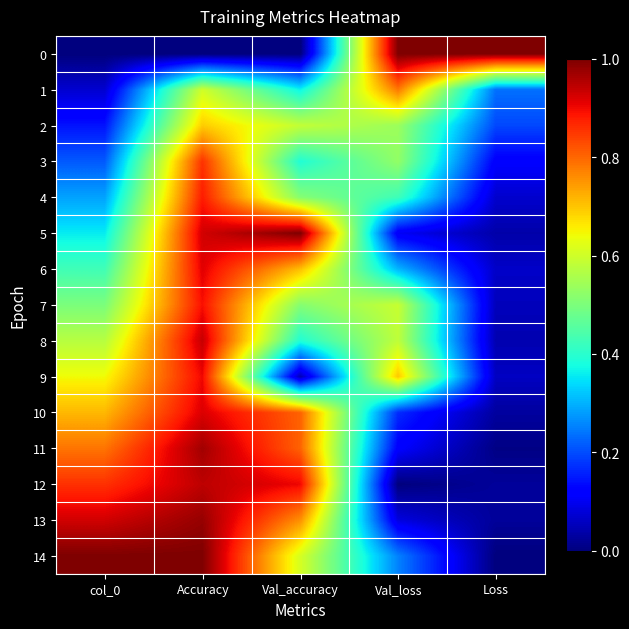

Which series has the largest total across all categories?

14